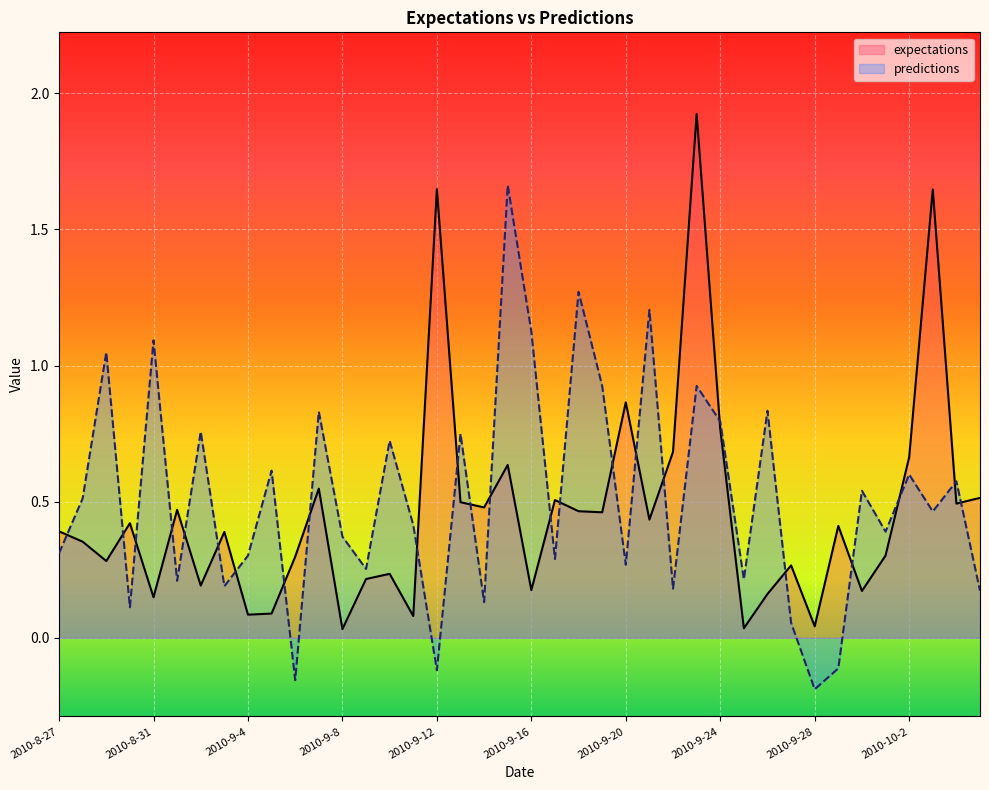

True or false: expectations has a value of 0.2 at 2010-9-16.

True